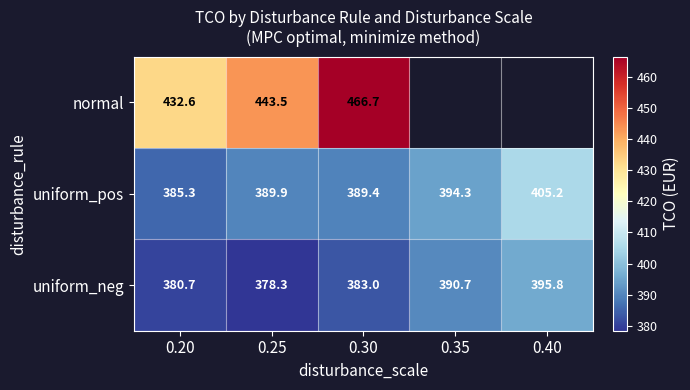

Is the value of uniform_pos at 0.25 greater than the value of uniform_neg at 0.20?

Yes